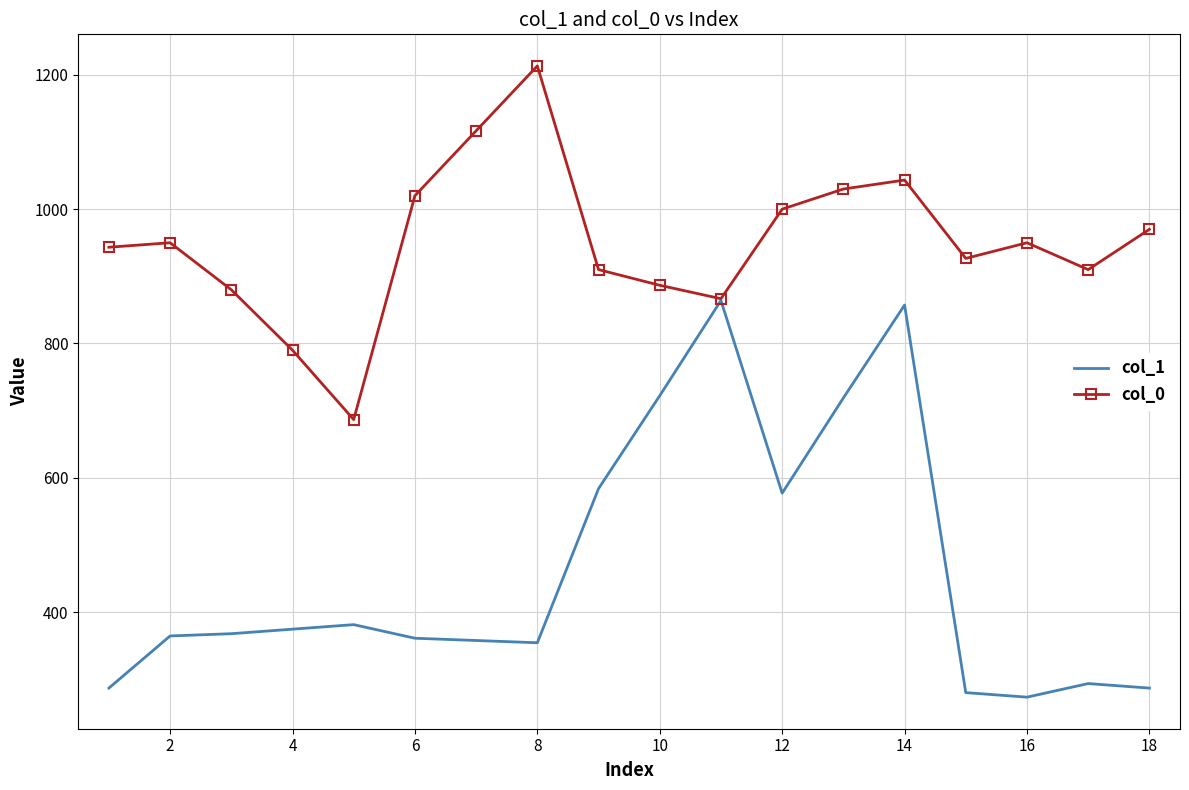

What is the minimum value for col_1?

273.4